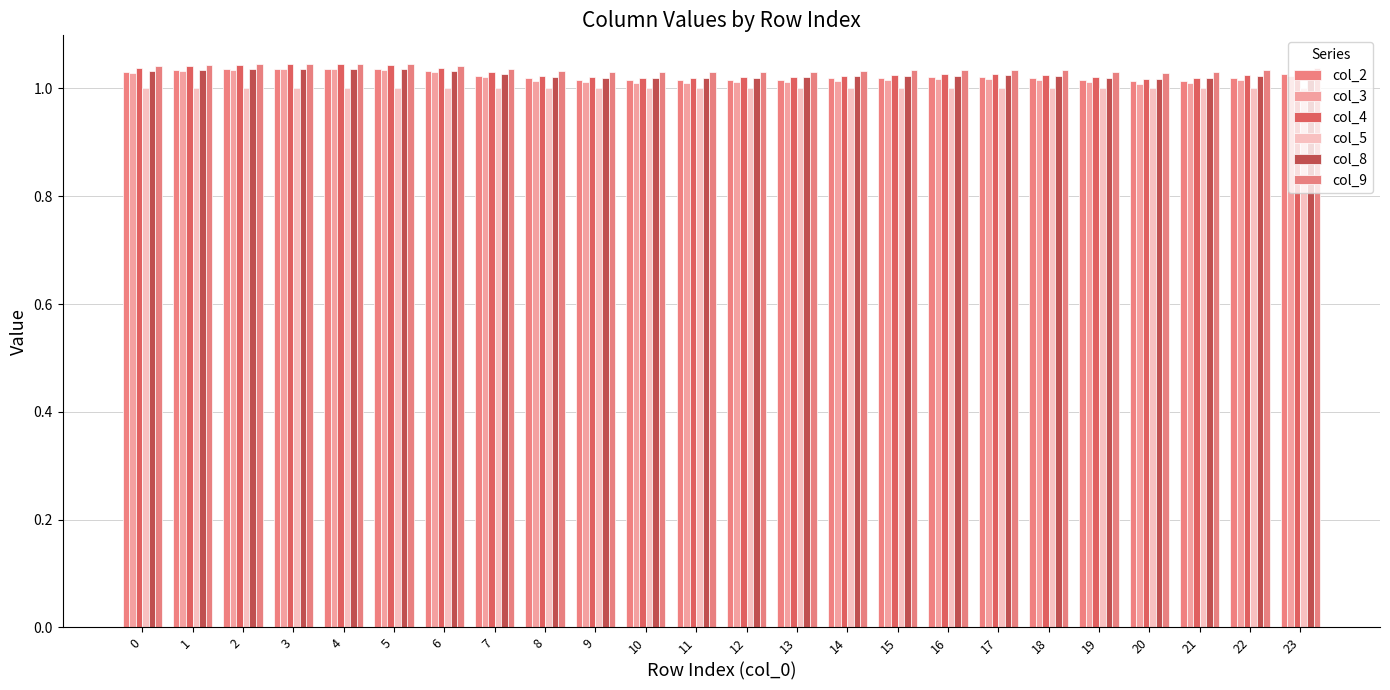

What is the greatest value displayed?

1.0